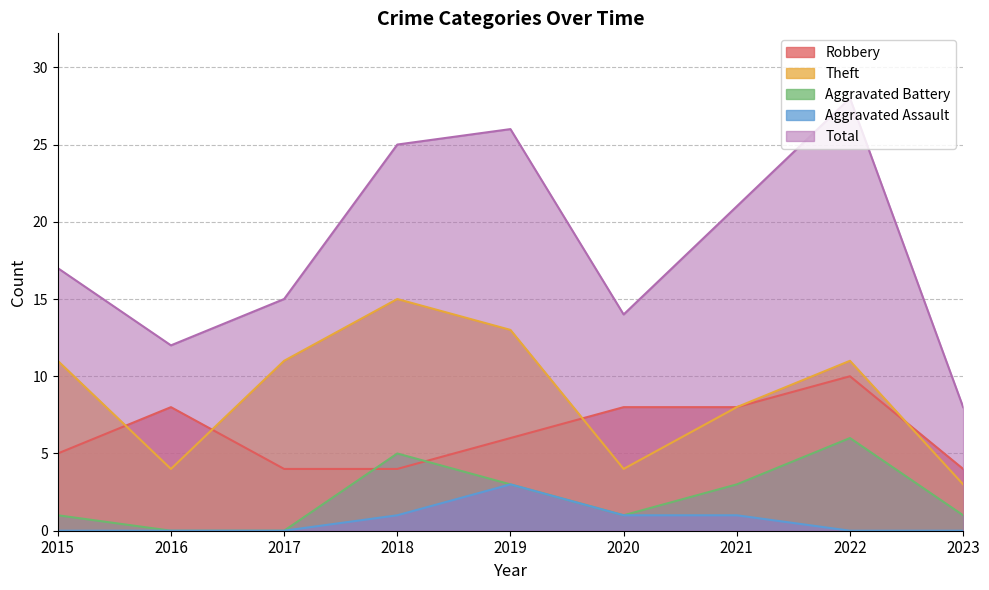

List the labels in order of Aggravated Battery value, largest first.

2022, 2018, 2019, 2021, 2015, 2020, 2023, 2016, 2017